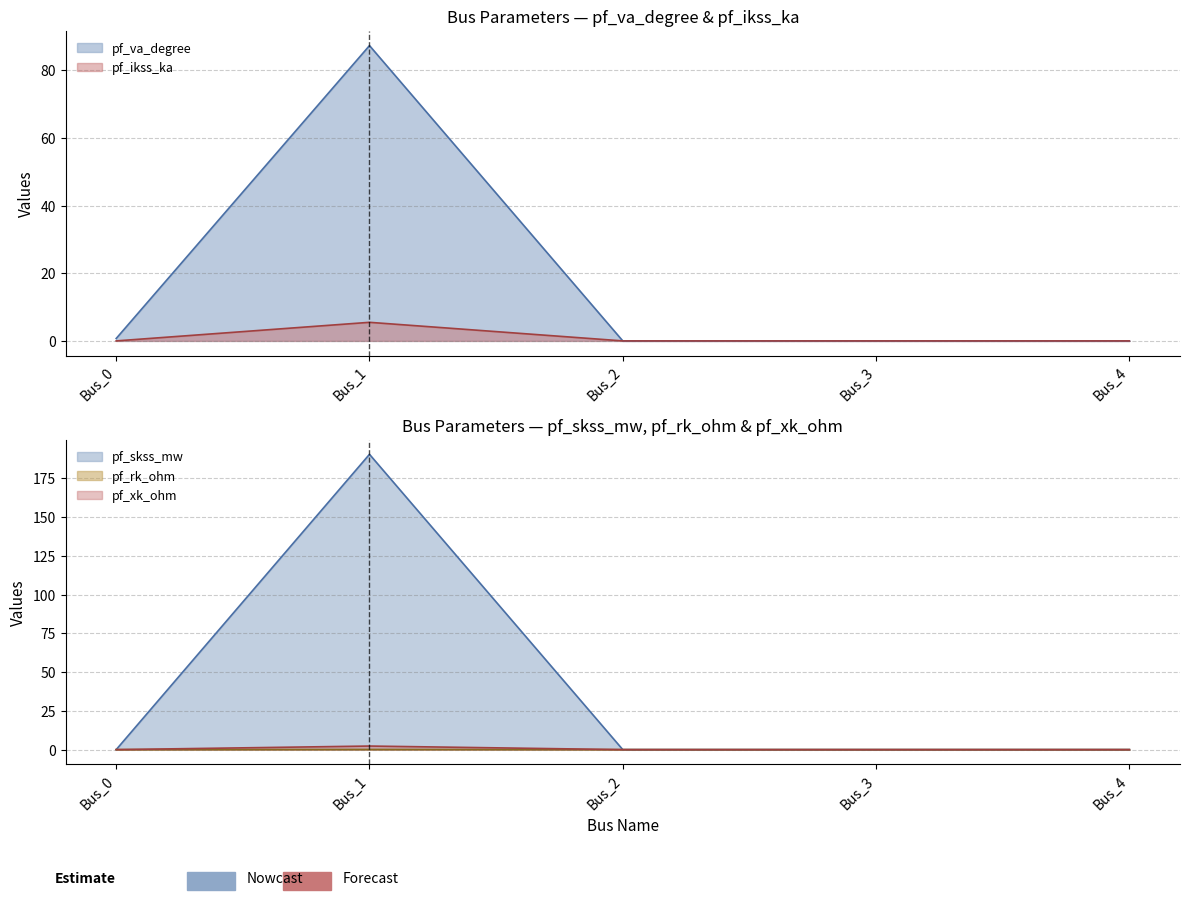

At how many categories does at least one series exceed 147?

1